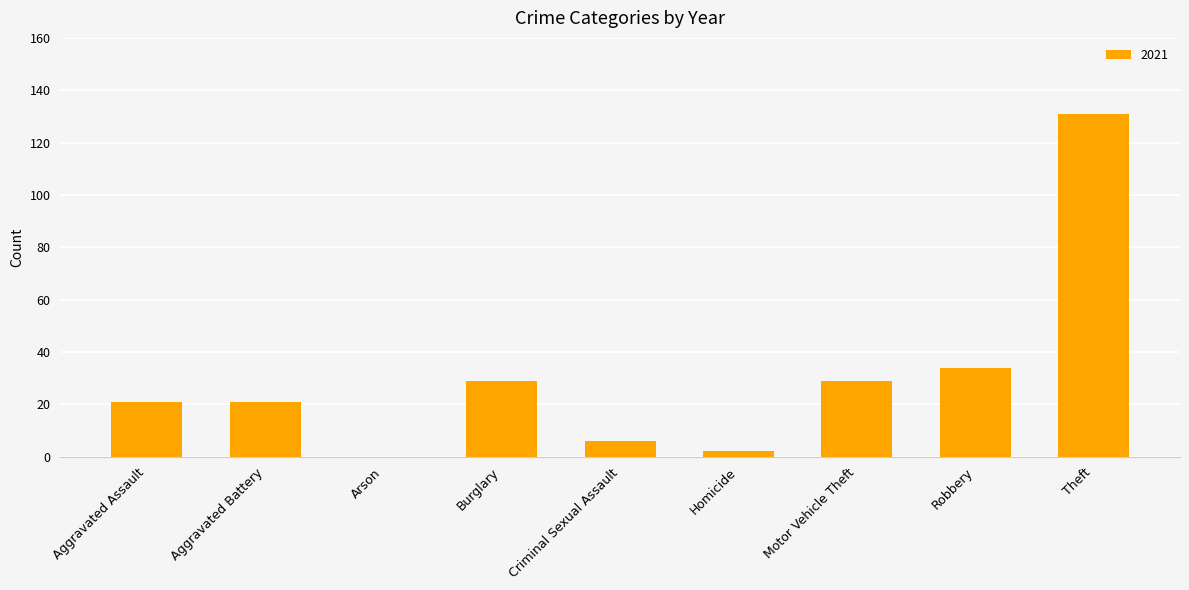

The chart shows a value of 13 at Motor Vehicle Theft. True or false?

False